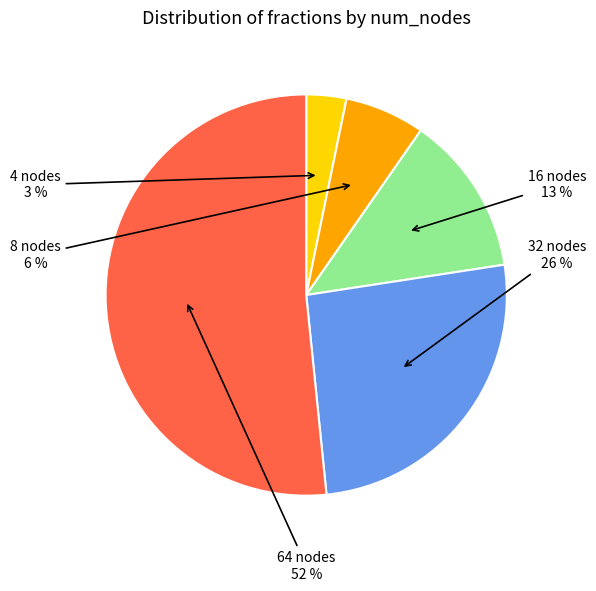

Which category has the biggest portion of the pie?

64 nodes